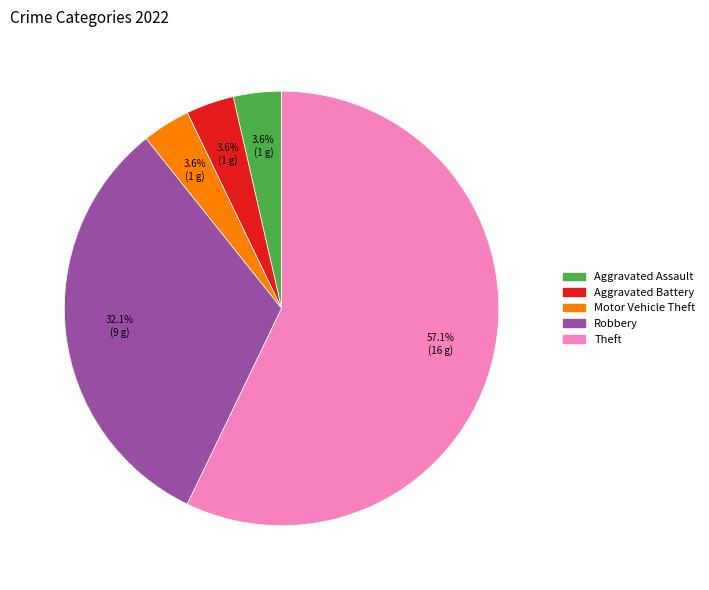

True or false: Aggravated Assault accounts for 4% of the total.

True